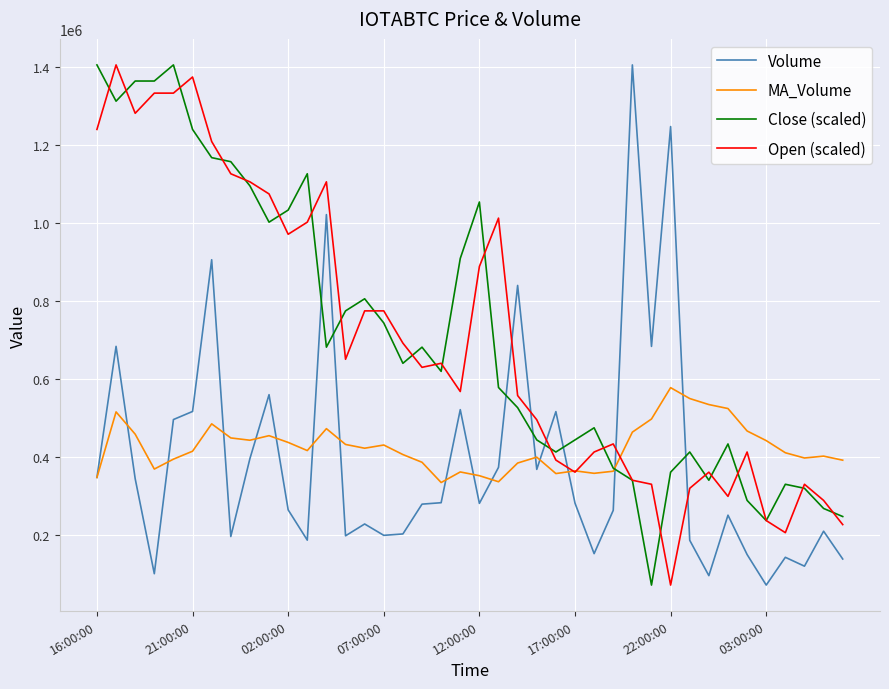

How many intersections are there between Open (scaled) and Volume?

6